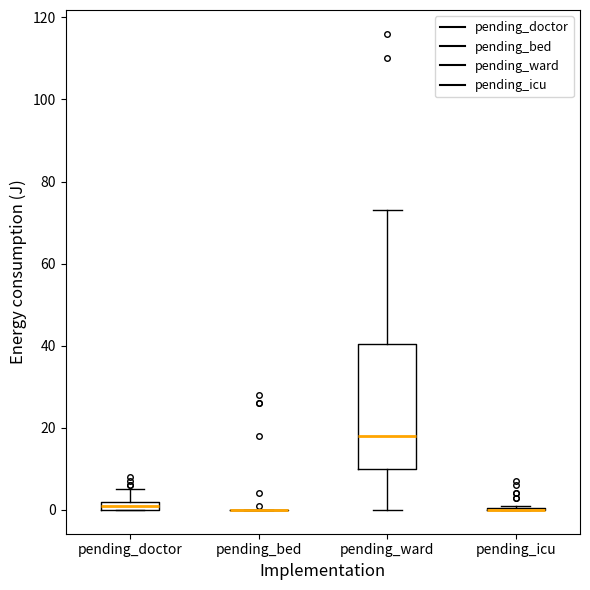

Where is the upper edge of the box for pending_ward on the y-axis? The values are not printed on the chart, so give them approximately, as read against the axis.

40